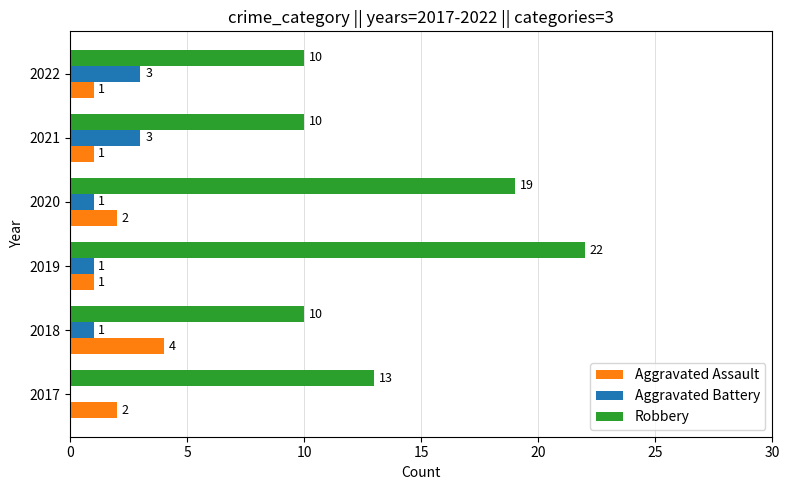

Which series changed the most between 2018 and 2022?

Aggravated Assault